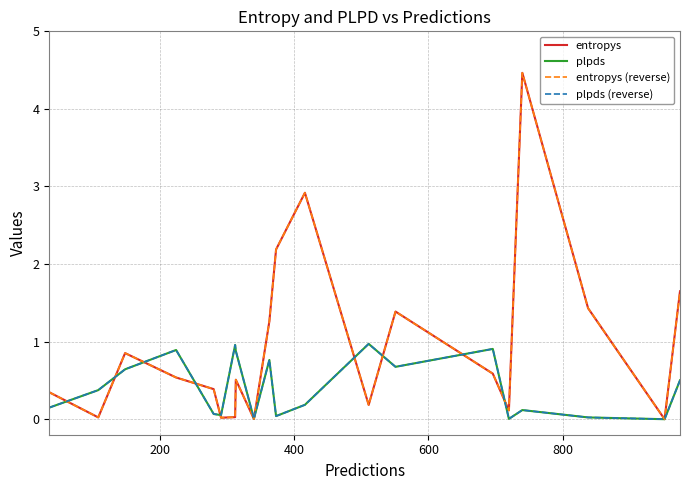

Which series has the largest range (max minus min)?

entropys